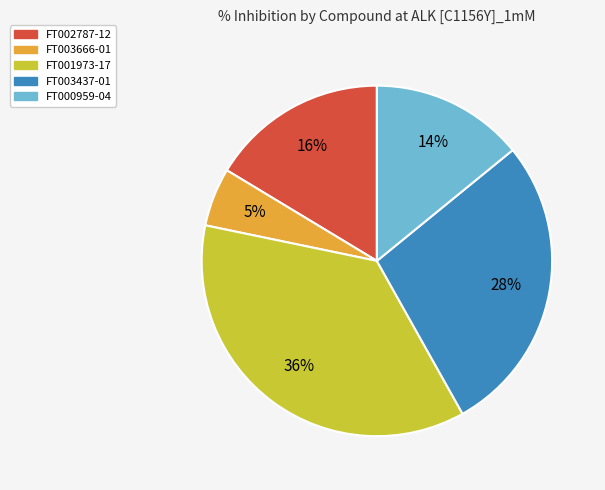

To the nearest percent, what is the difference between the FT002787-12 and FT000959-04 slice percentages?

2%